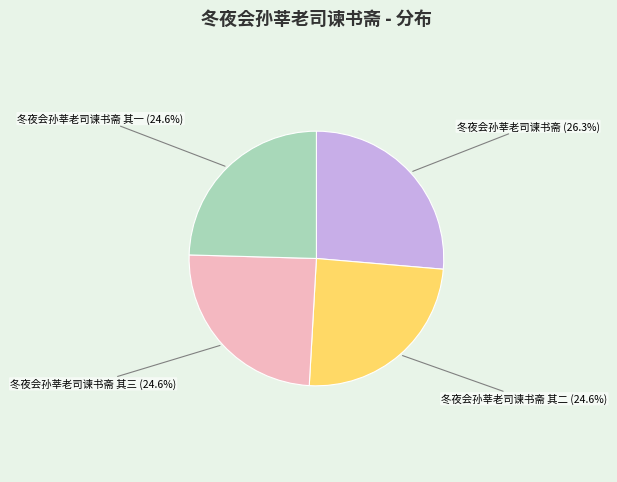

Is there any slice that represents more than half of the pie?

No